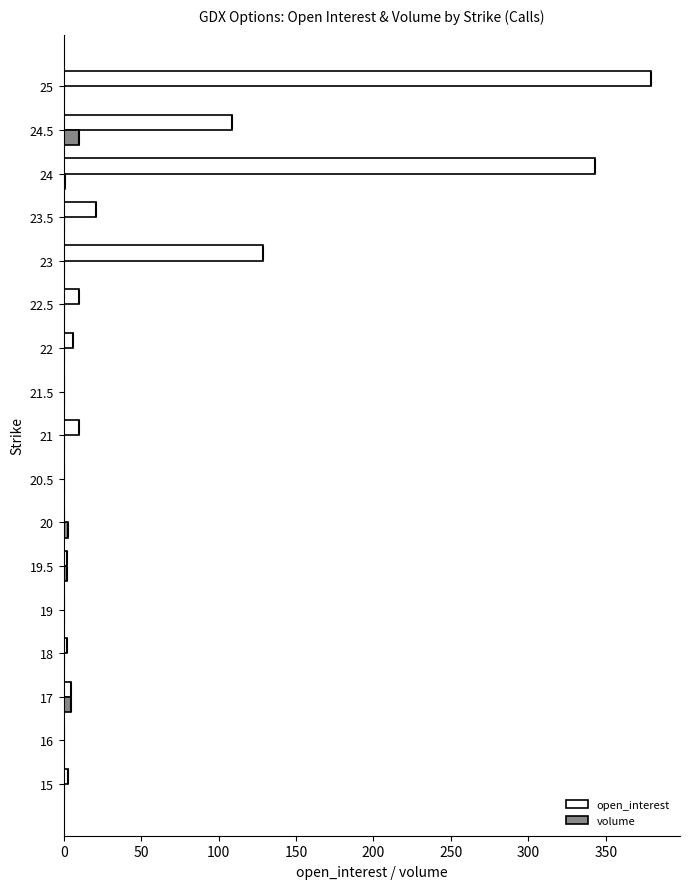

Between 16 and 24.5, which series saw the biggest shift?

open_interest